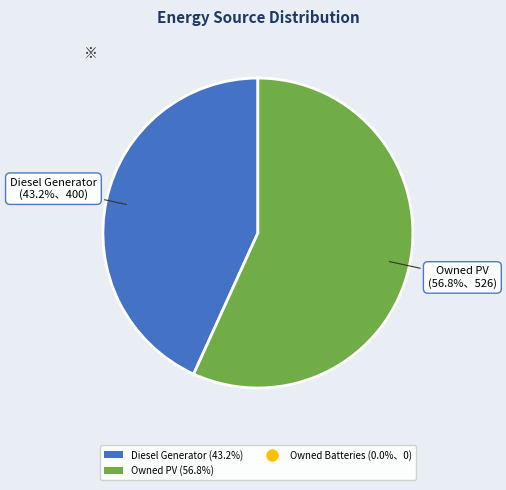

The Diesel Generator slice represents 53% of the pie. True or false?

False